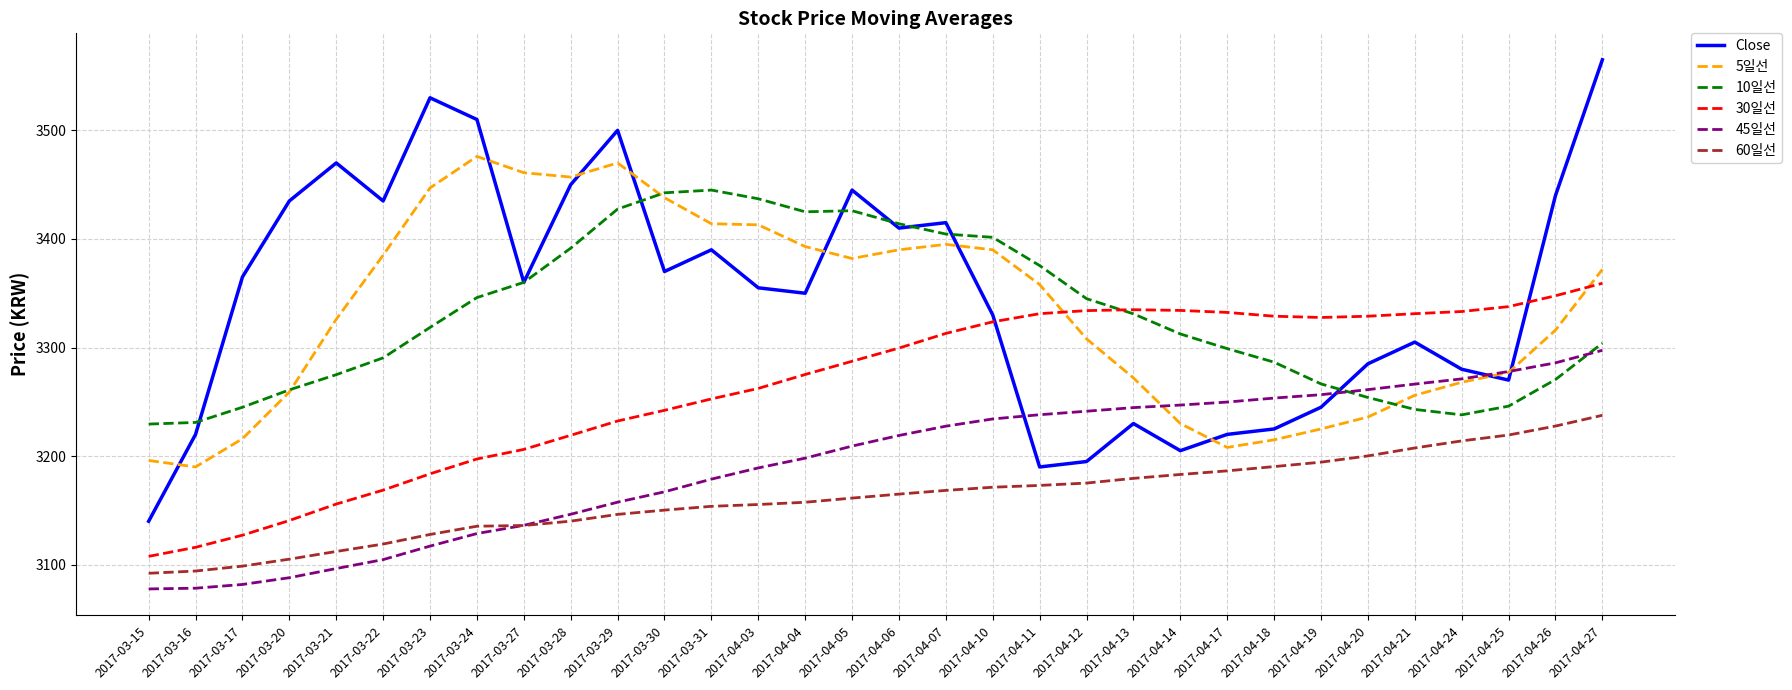

What position from the right is 2017-03-16?

31